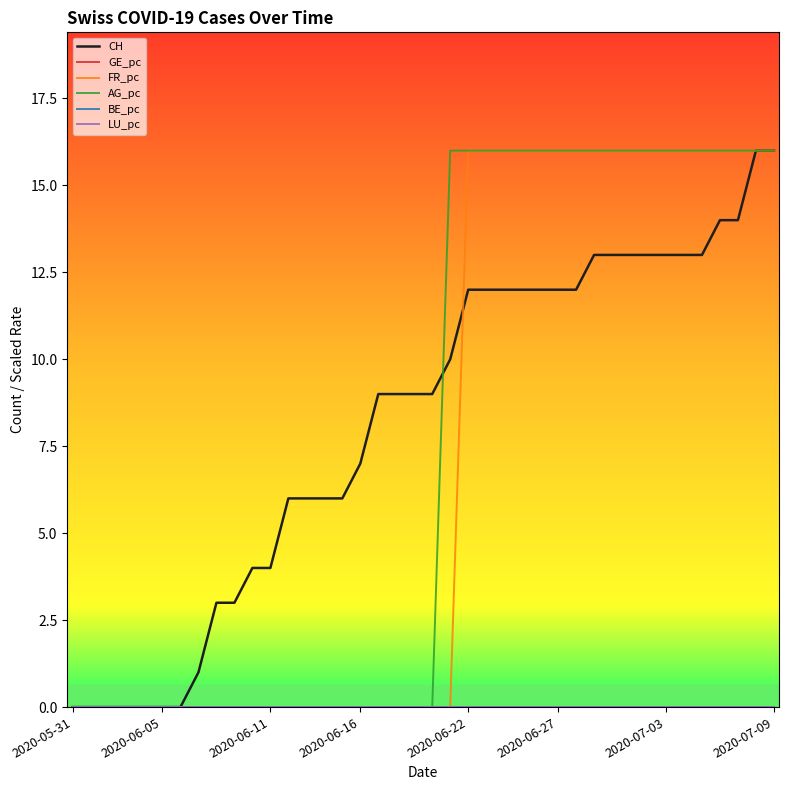

True or false: LU_pc and GE_pc intersect in this chart.

False